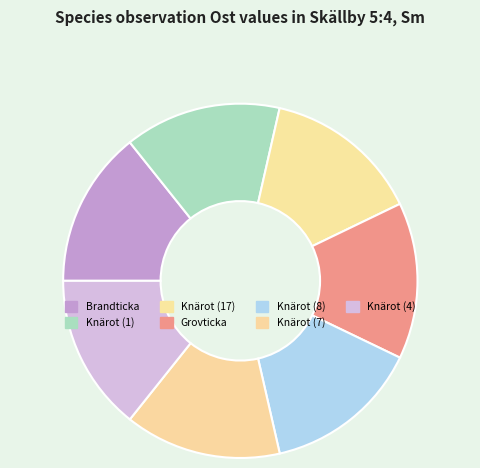

To the nearest percent, what portion does Knärot (8) represent?

14%